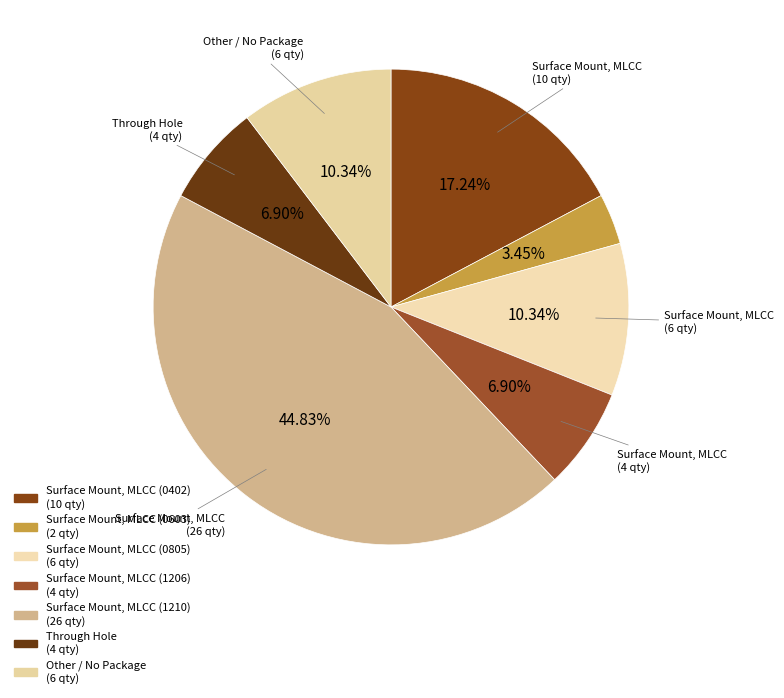

What percentage is the Surface Mount, MLCC (1210) slice, to the nearest percent?

45%